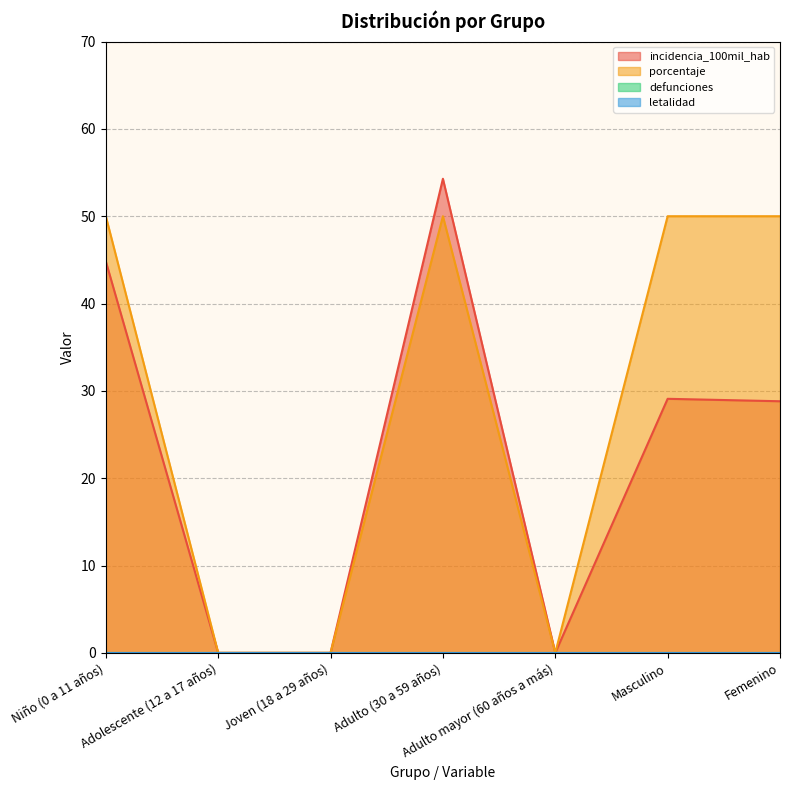

What is the sum of the porcentaje values at Masculino and Adulto (30 a 59 años)?

100.0